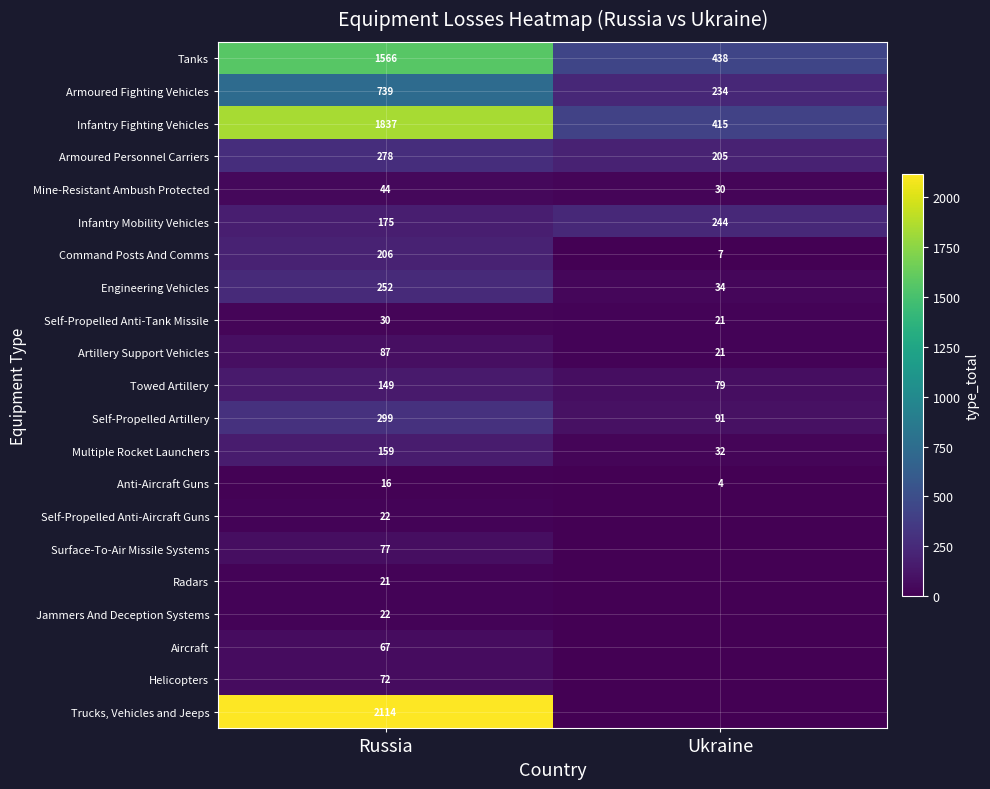

Between Russia and Ukraine, which is larger?

Russia